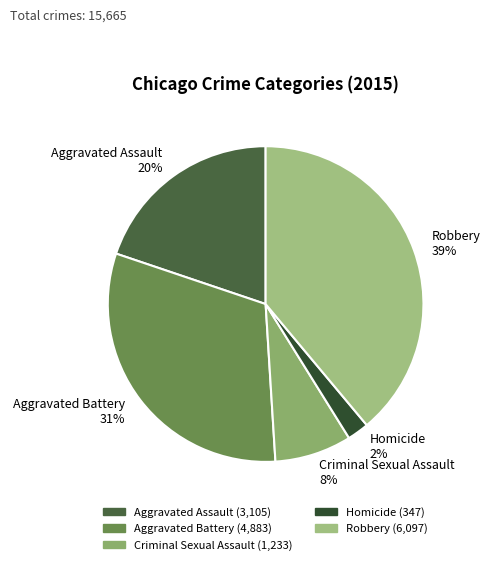

Approximately how many times larger is the value at Homicide compared to Robbery?

0.1